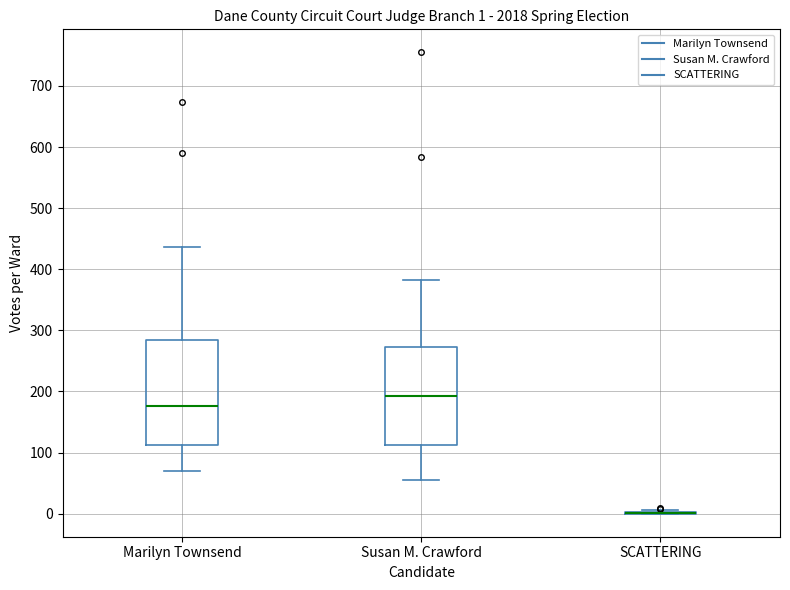

Comparing the boxes themselves (not the whiskers), which one is the tallest?

Marilyn Townsend